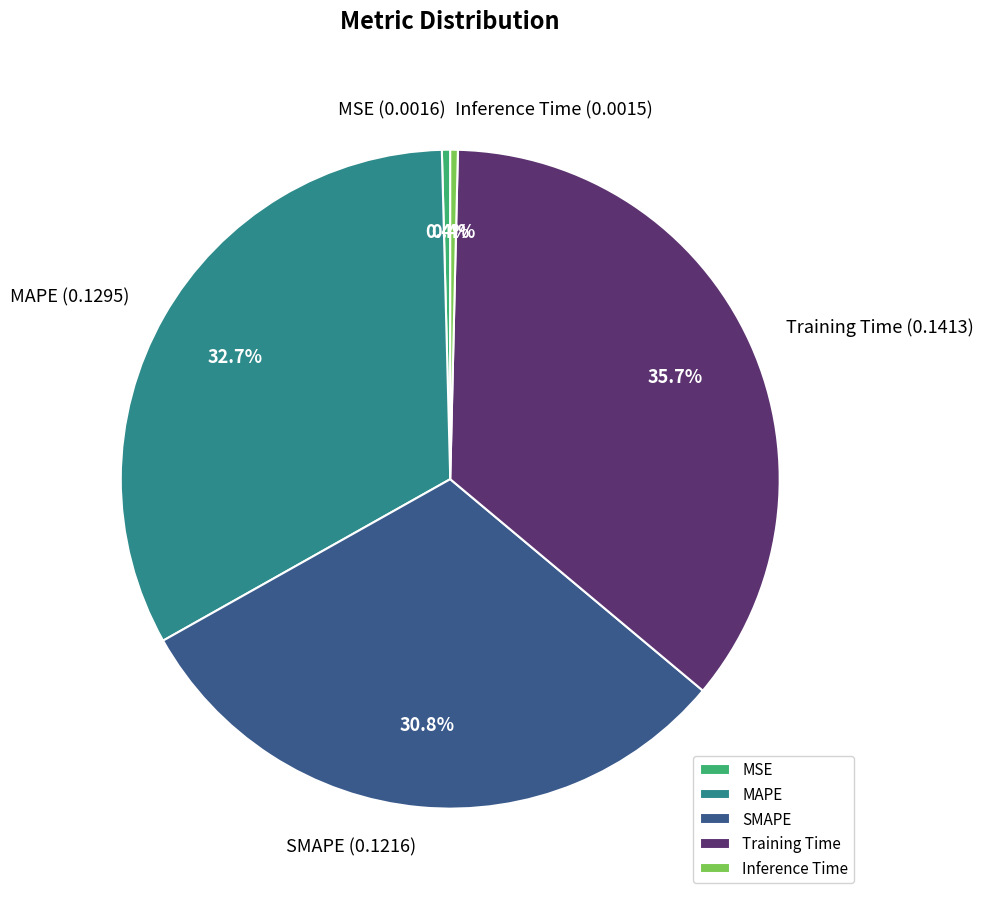

Is it true that MAPE is 33% of the pie?

True